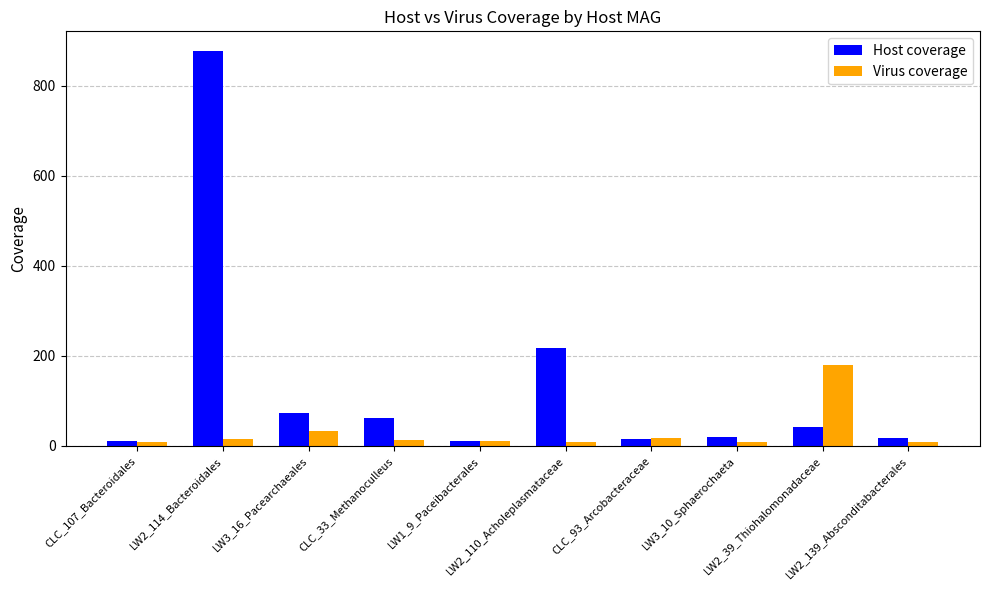

What is the approximate value of Host coverage at LW2_114_Bacteroidales?

877.5